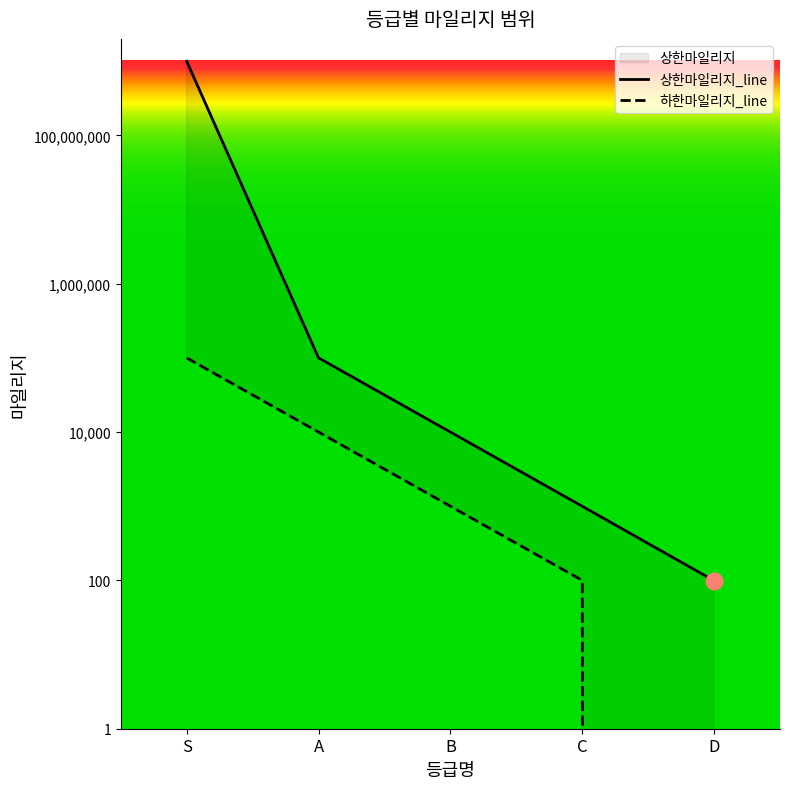

True or false: 상한마일리지_line and 하한마일리지_line intersect in this chart.

False